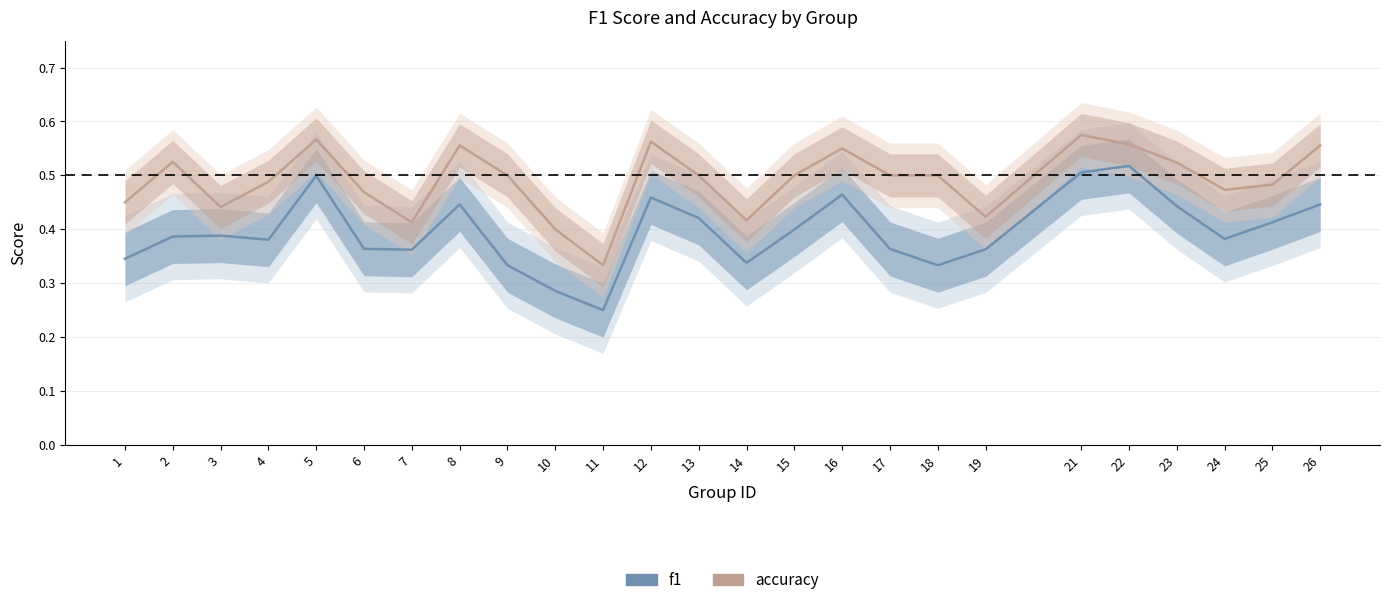

True or false: f1 has a value of 0.7 at 25.

False